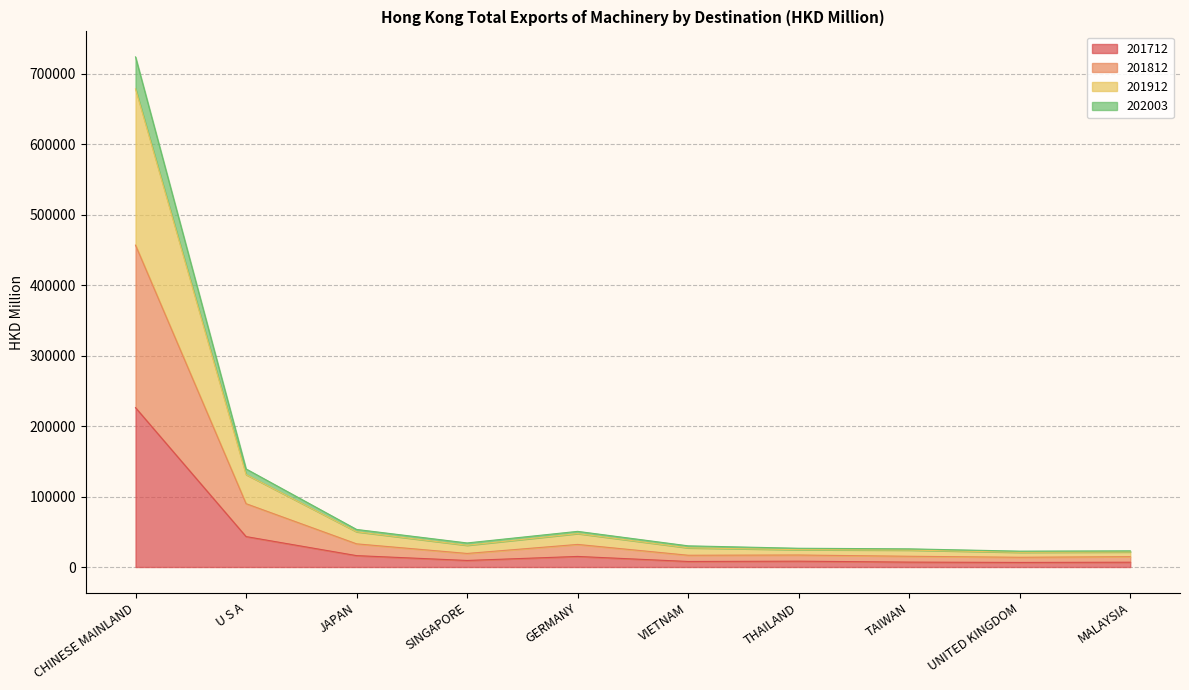

At which category is the sum across all series the highest?

CHINESE MAINLAND